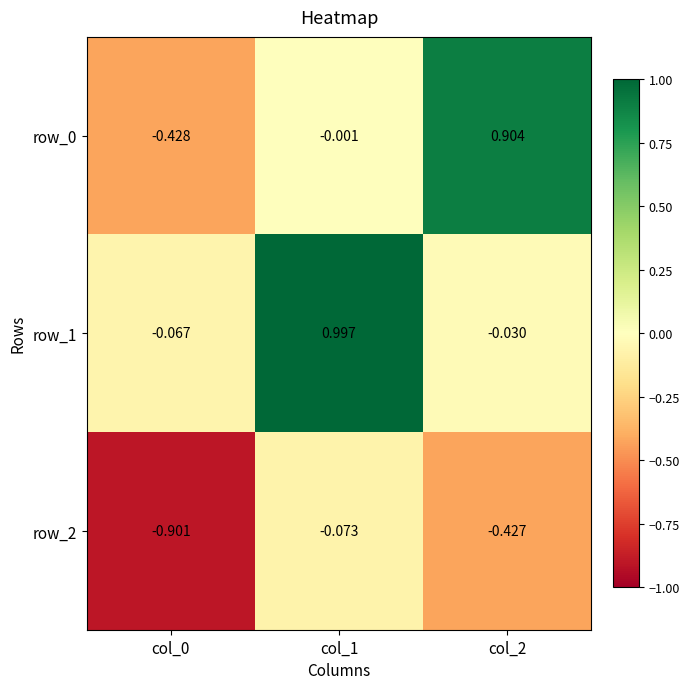

Which label corresponds to the largest value in the chart?

col_1